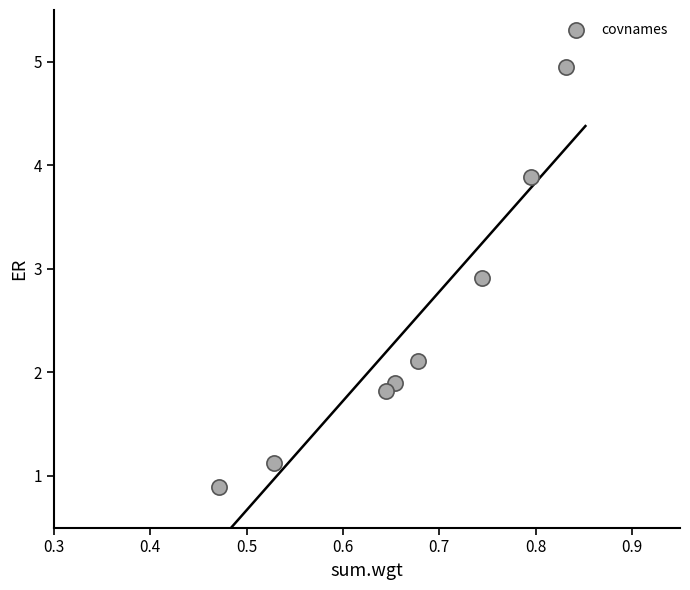

What is the range of X values (max minus min)?

0.4